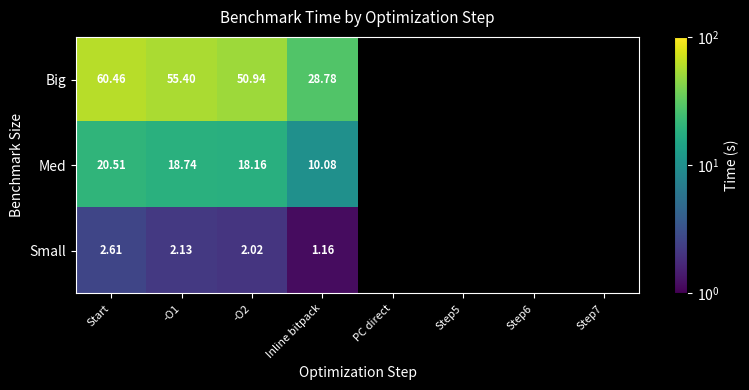

At Start, list the series in order from smallest to largest.

Small, Med, Big